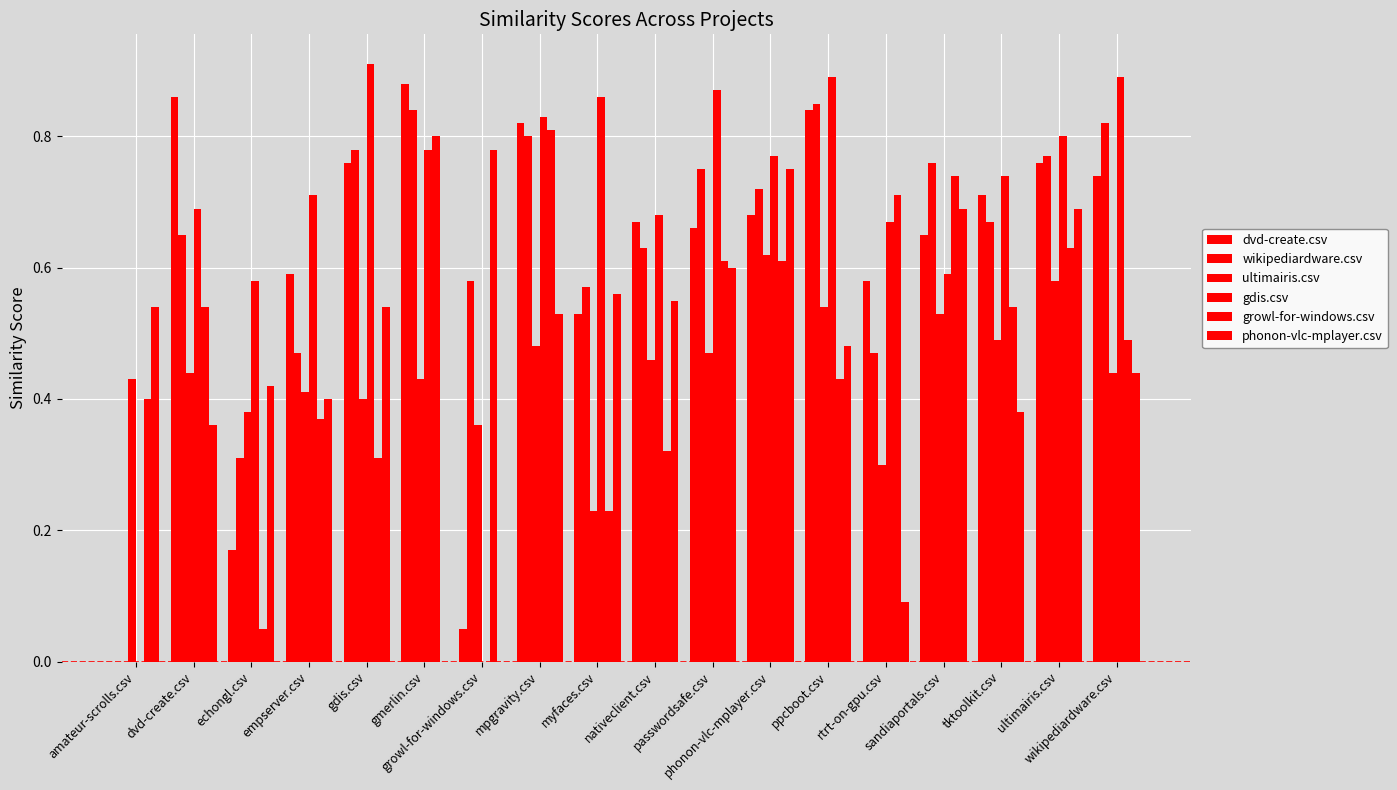

Between ppcboot.csv and ultimairis.csv, which is larger?

ppcboot.csv